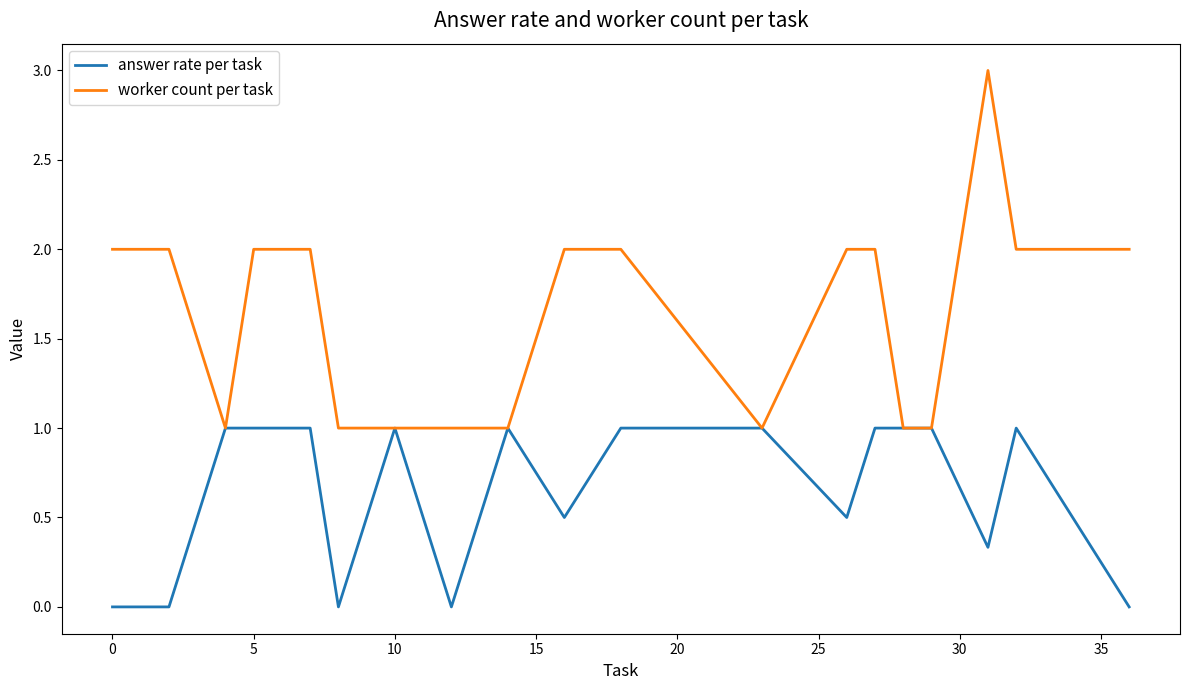

What is the greatest value displayed?

3.0